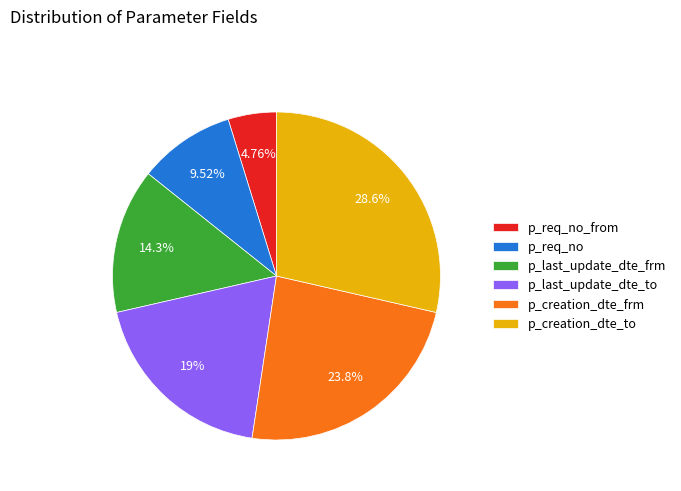

Does any single category account for the majority?

No